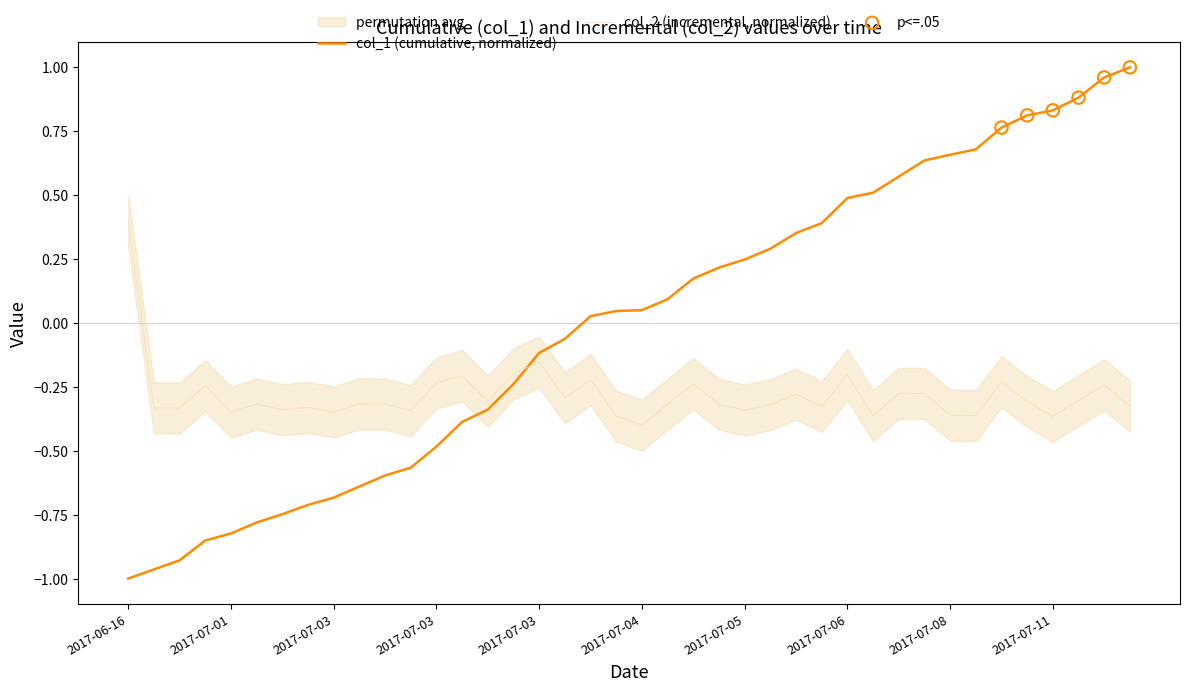

Which series has the largest total across all categories?

col_1